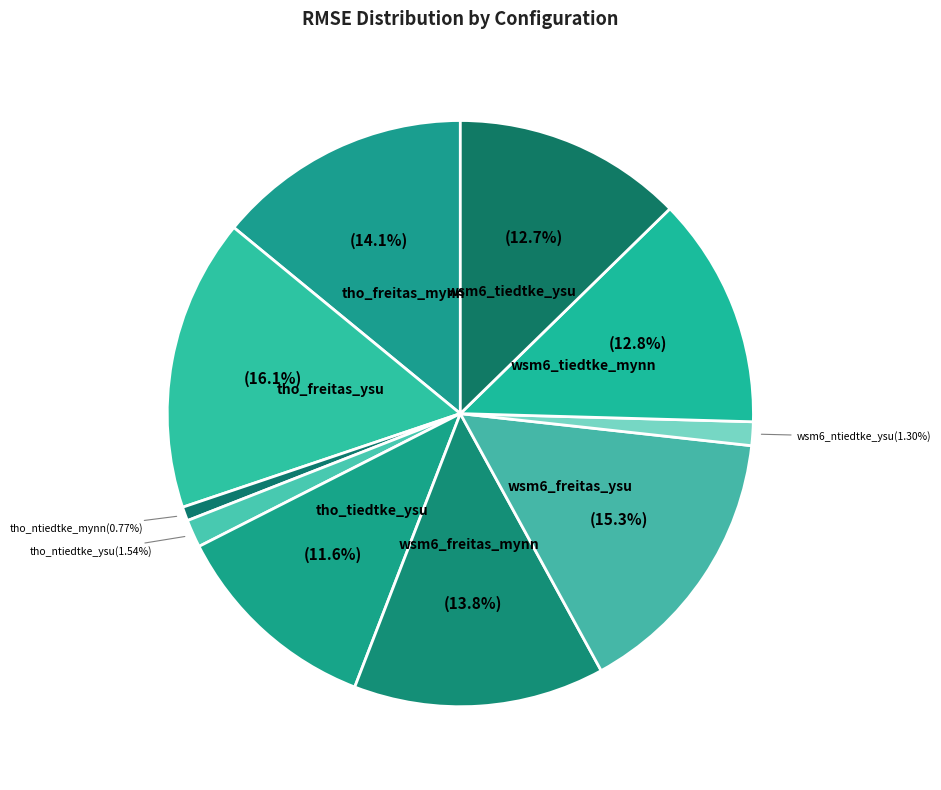

Which category has the biggest portion of the pie?

thompson_freitas_ysu